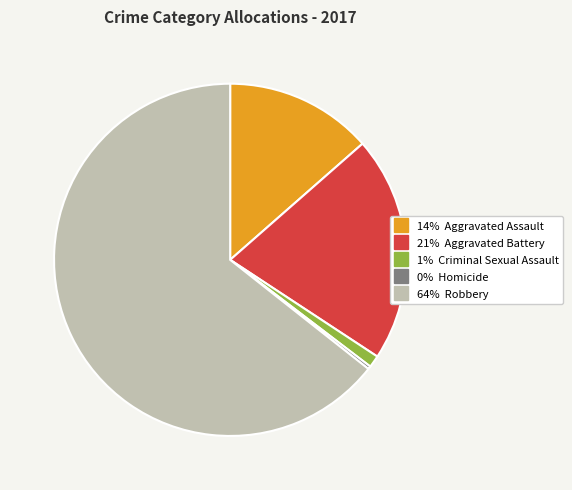

Is there a majority slice in this chart?

Yes